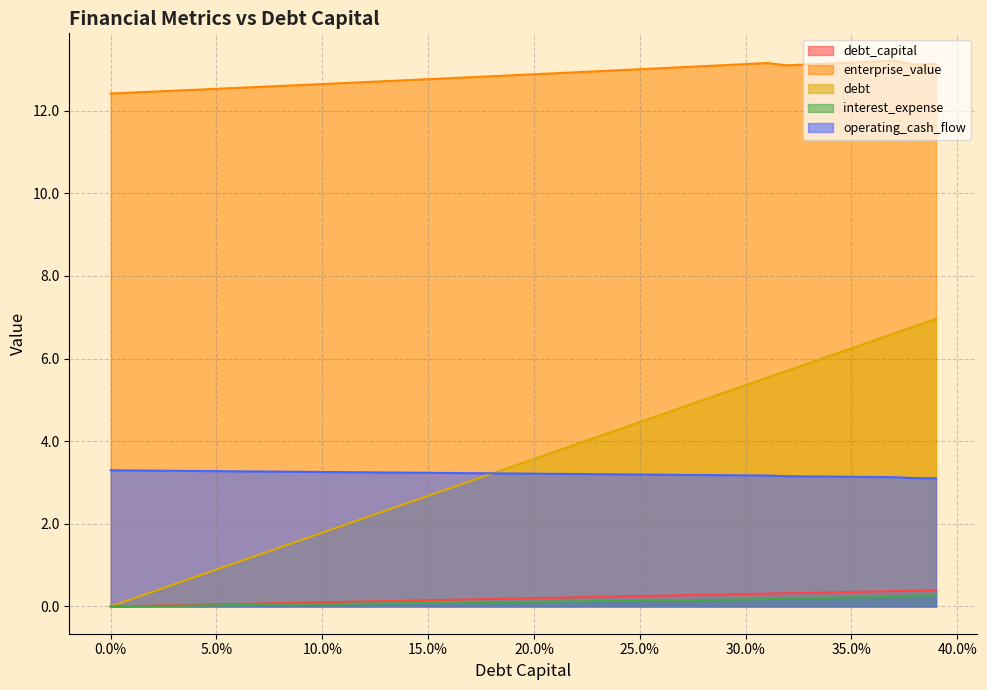

Reading left to right, transcribe all the data shown in this chart.

debt_capital: 0.0	0.0	0.0	0.0	0.0	0.1	0.1	0.1	0.1	0.1	0.1	0.1	0.1	0.1	0.1	0.1	0.2	0.2	0.2	0.2	0.2	0.2	0.2	0.2	0.2	0.2	0.3	0.3	0.3	0.3	0.3	0.3	0.3	0.3	0.3	0.3	0.4	0.4	0.4	0.4
enterprise_value: 12.4	12.4	12.5	12.5	12.5	12.5	12.6	12.6	12.6	12.6	12.6	12.7	12.7	12.7	12.7	12.8	12.8	12.8	12.8	12.9	12.9	12.9	12.9	13.0	13.0	13.0	13.0	13.1	13.1	13.1	13.1	13.2	13.1	13.1	13.1	13.2	13.2	13.2	13.1	13.1
debt: 0.0	0.2	0.4	0.5	0.7	0.9	1.1	1.2	1.4	1.6	1.8	2.0	2.1	2.3	2.5	2.7	2.9	3.0	3.2	3.4	3.6	3.7	3.9	4.1	4.3	4.5	4.6	4.8	5.0	5.2	5.4	5.5	5.7	5.9	6.1	6.2	6.4	6.6	6.8	7.0
interest_expense: 0.0	0.0	0.0	0.0	0.0	0.0	0.0	0.0	0.0	0.1	0.1	0.1	0.1	0.1	0.1	0.1	0.1	0.1	0.1	0.1	0.1	0.1	0.1	0.1	0.1	0.1	0.1	0.2	0.2	0.2	0.2	0.2	0.2	0.2	0.2	0.2	0.2	0.2	0.3	0.3
operating_cash_flow: 3.3	3.3	3.3	3.3	3.3	3.3	3.3	3.3	3.3	3.3	3.3	3.3	3.2	3.2	3.2	3.2	3.2	3.2	3.2	3.2	3.2	3.2	3.2	3.2	3.2	3.2	3.2	3.2	3.2	3.2	3.2	3.2	3.2	3.1	3.1	3.1	3.1	3.1	3.1	3.1